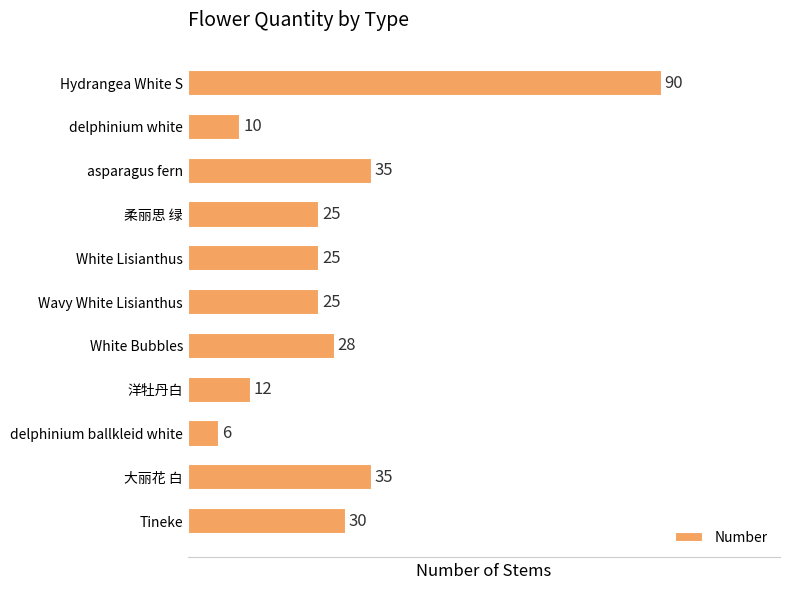

What is the label of the 3rd bar from the bottom?

delphinium ballkleid white